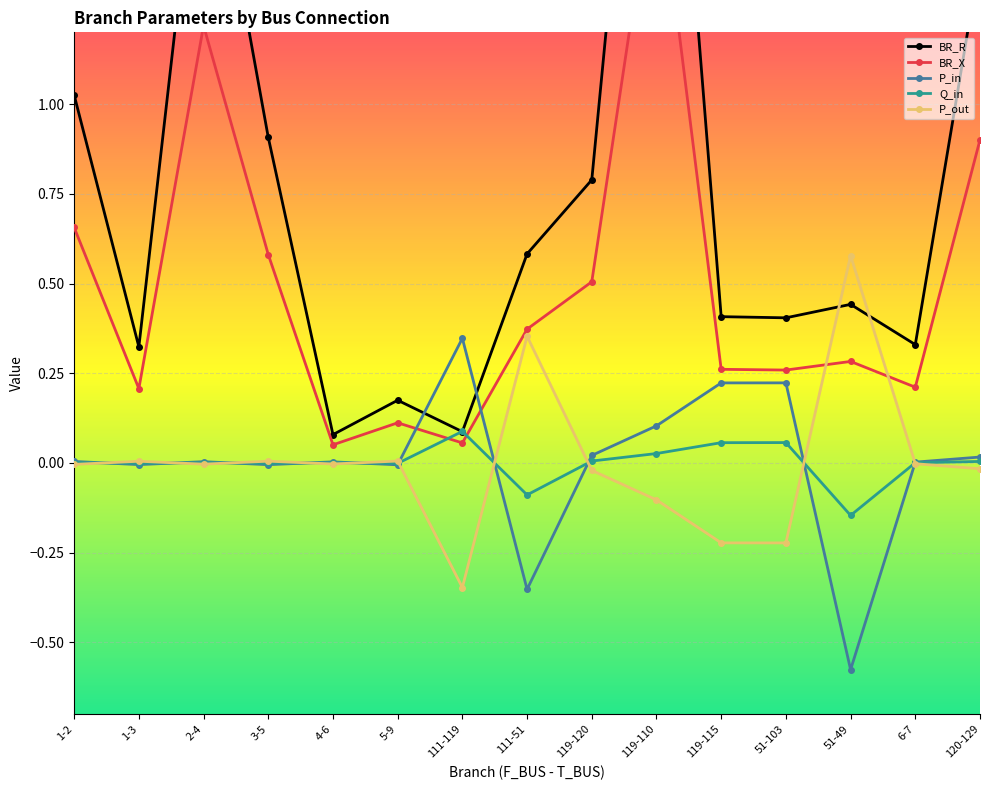

How many interior local peaks does the P_out series have?

5